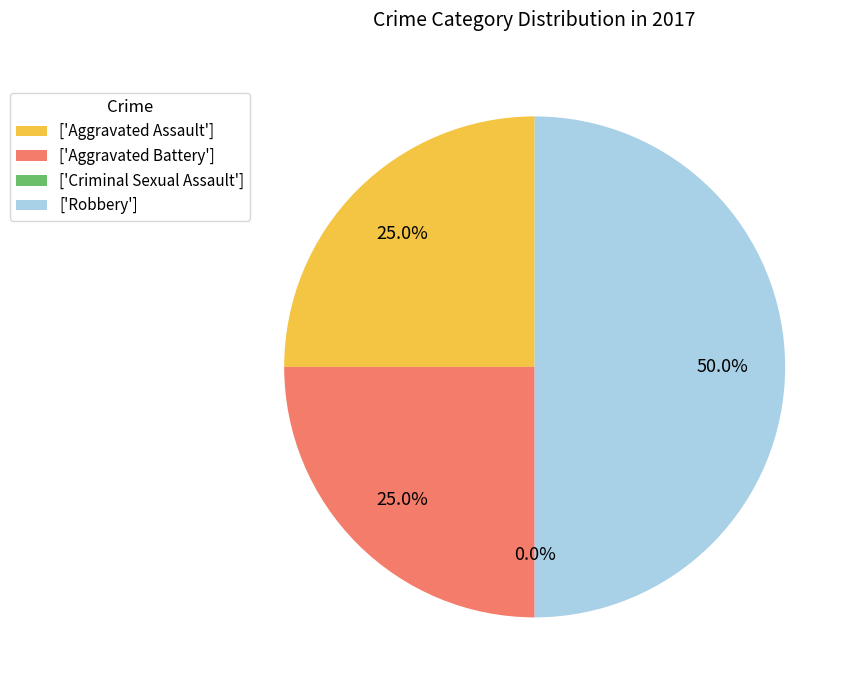

Is it true that Robbery is 50% of the pie?

True